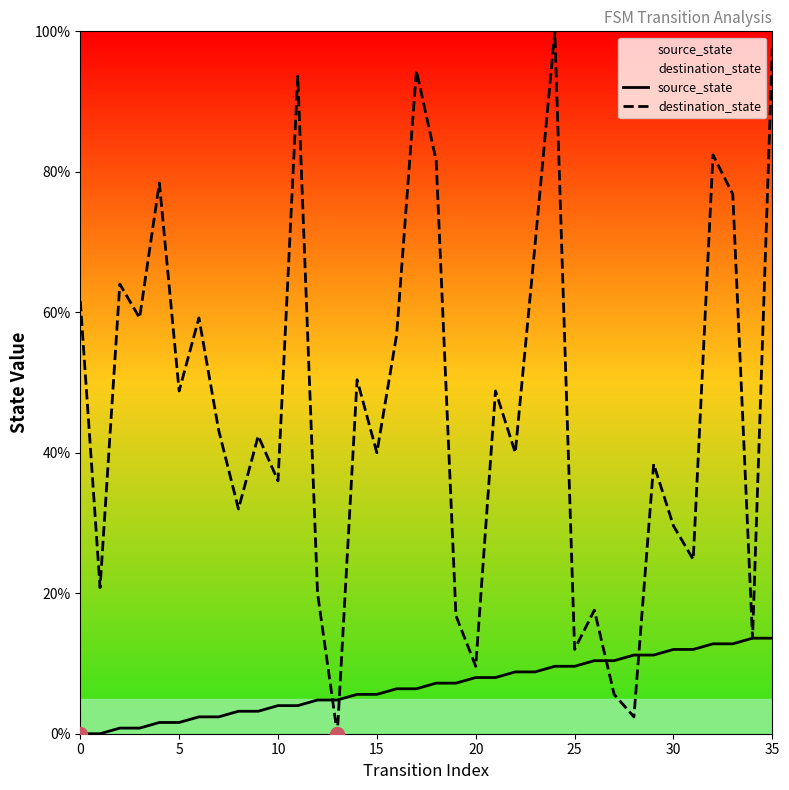

True or false: destination_state has more than 2 points higher than both neighbors.

True